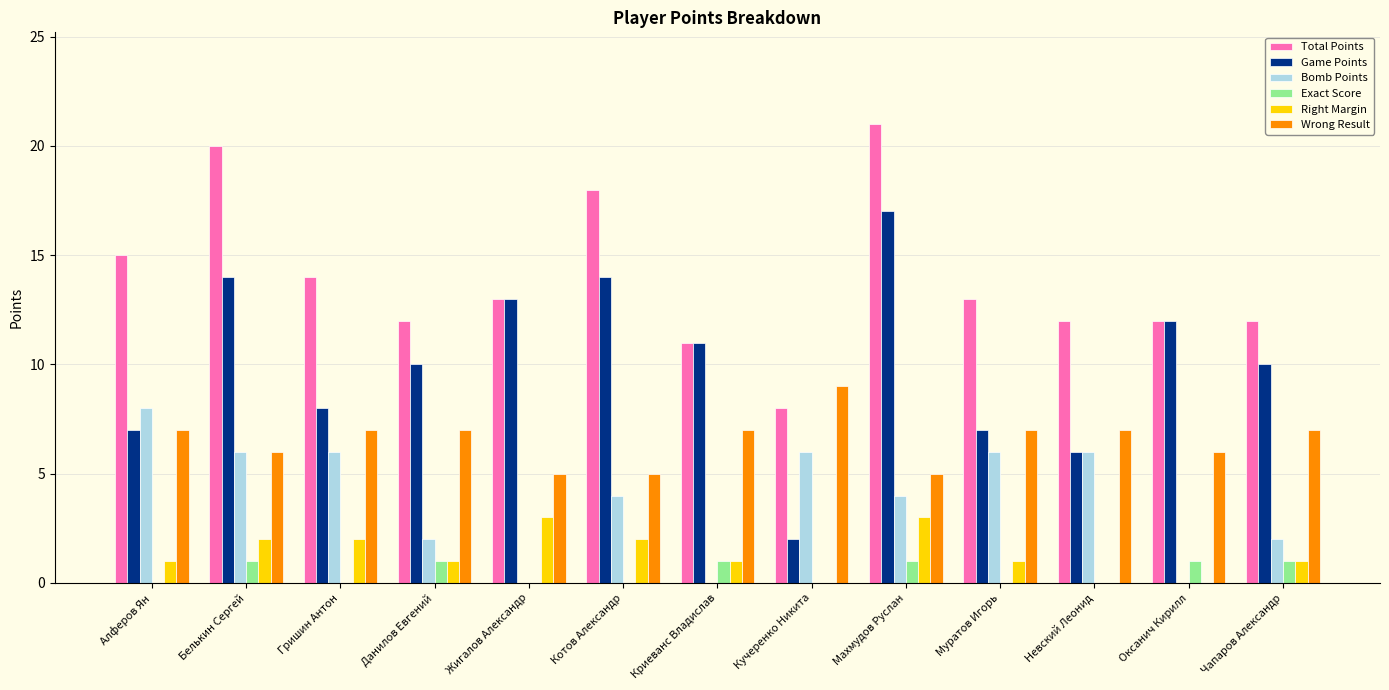

Between Котов Александр and Невский Леонид, which series saw the biggest shift?

Game Points